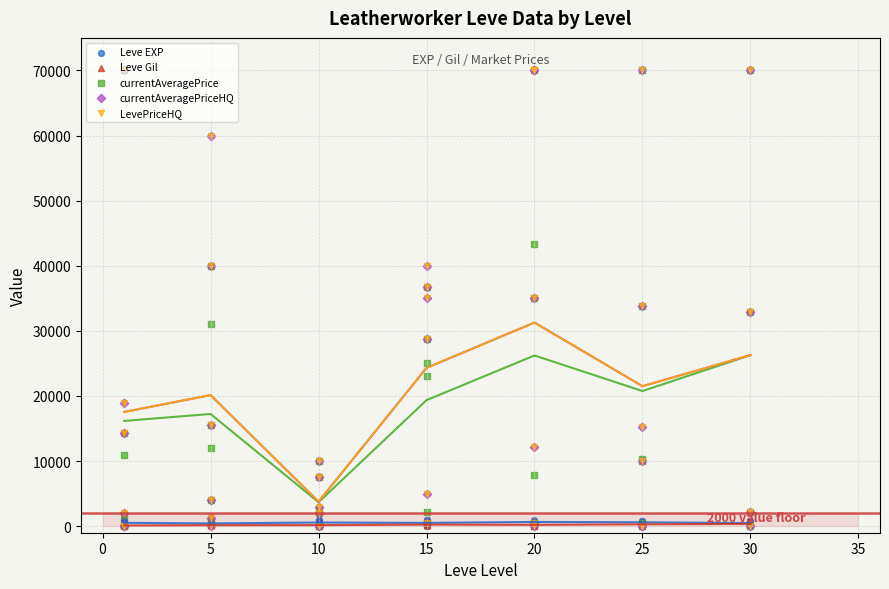

Is the value of Leve Gil at 10 greater than the value of Leve EXP at 0?

No